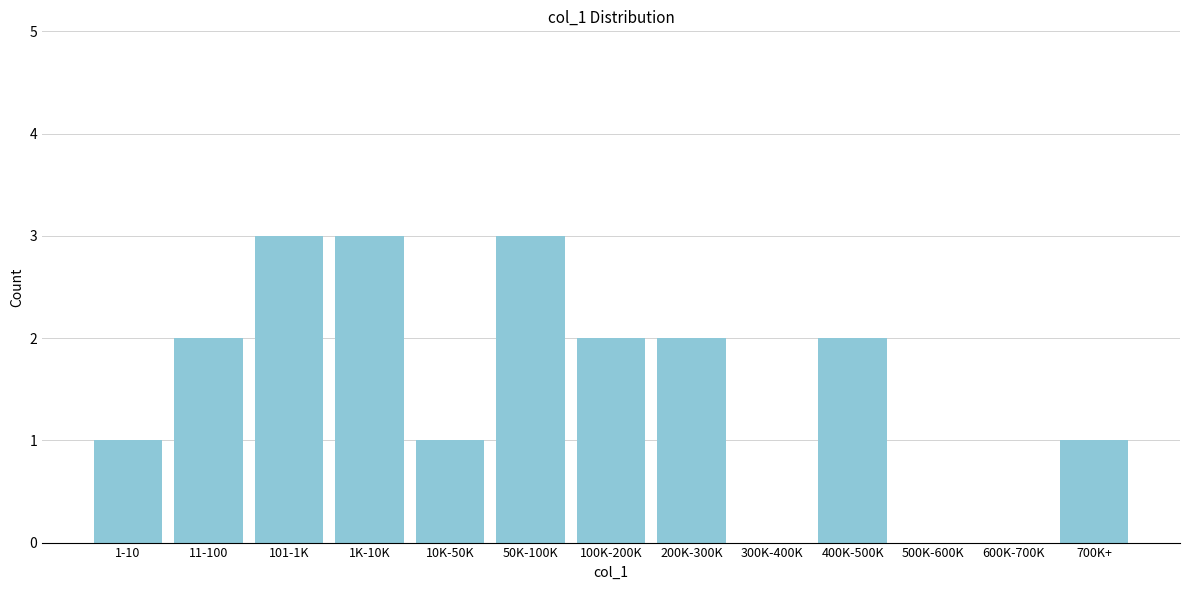

Reading left to right, list all the values displayed in this chart.

1-10=1	11-100=2	101-1K=3	1K-10K=3	10K-50K=1	50K-100K=3	100K-200K=2	200K-300K=2	300K-400K=0	400K-500K=2	500K-600K=0	600K-700K=0	700K+=1